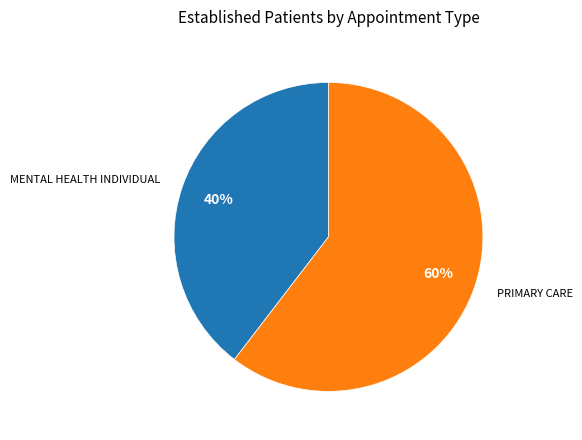

Is there a majority slice in this chart?

Yes